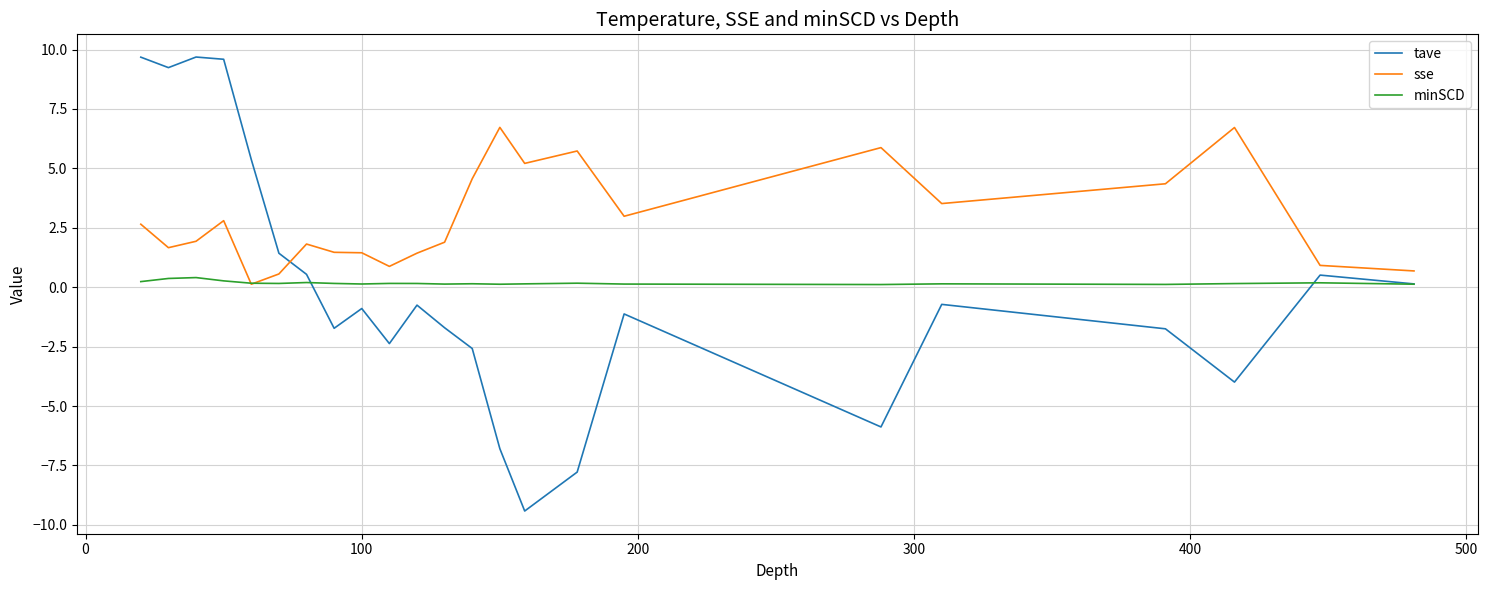

List the series in order of their peak value, highest first.

tave, sse, minSCD